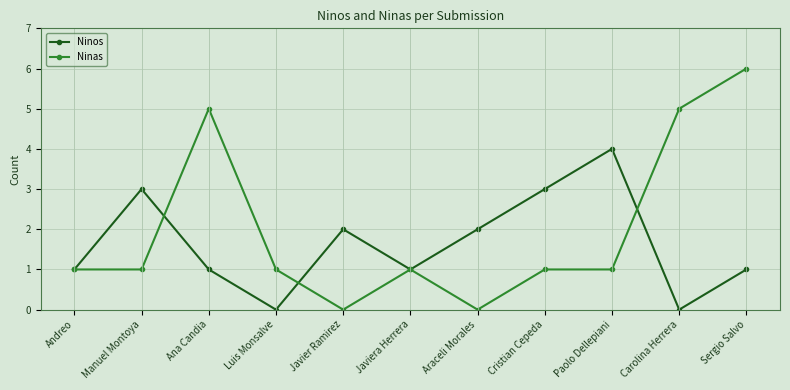

How many data points does each series have?

11